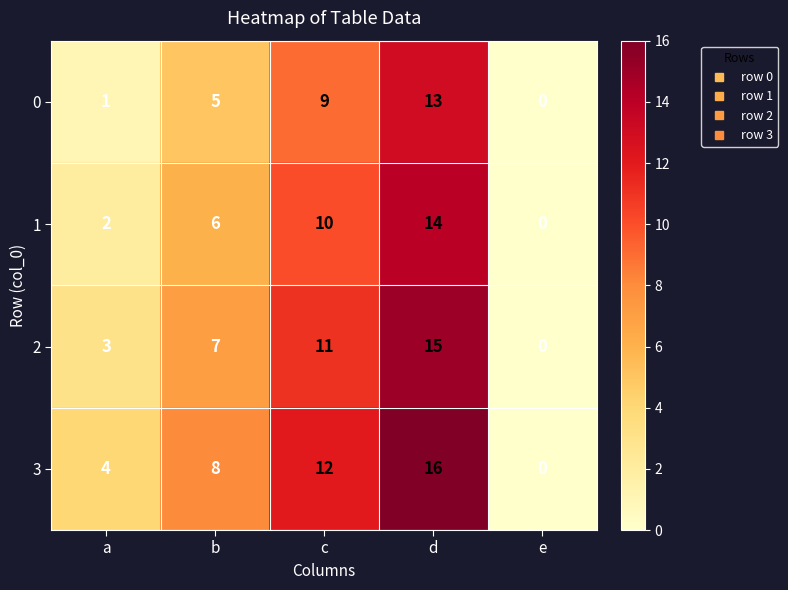

Rank the series by their maximum value, from lowest to highest.

0, 1, 2, 3